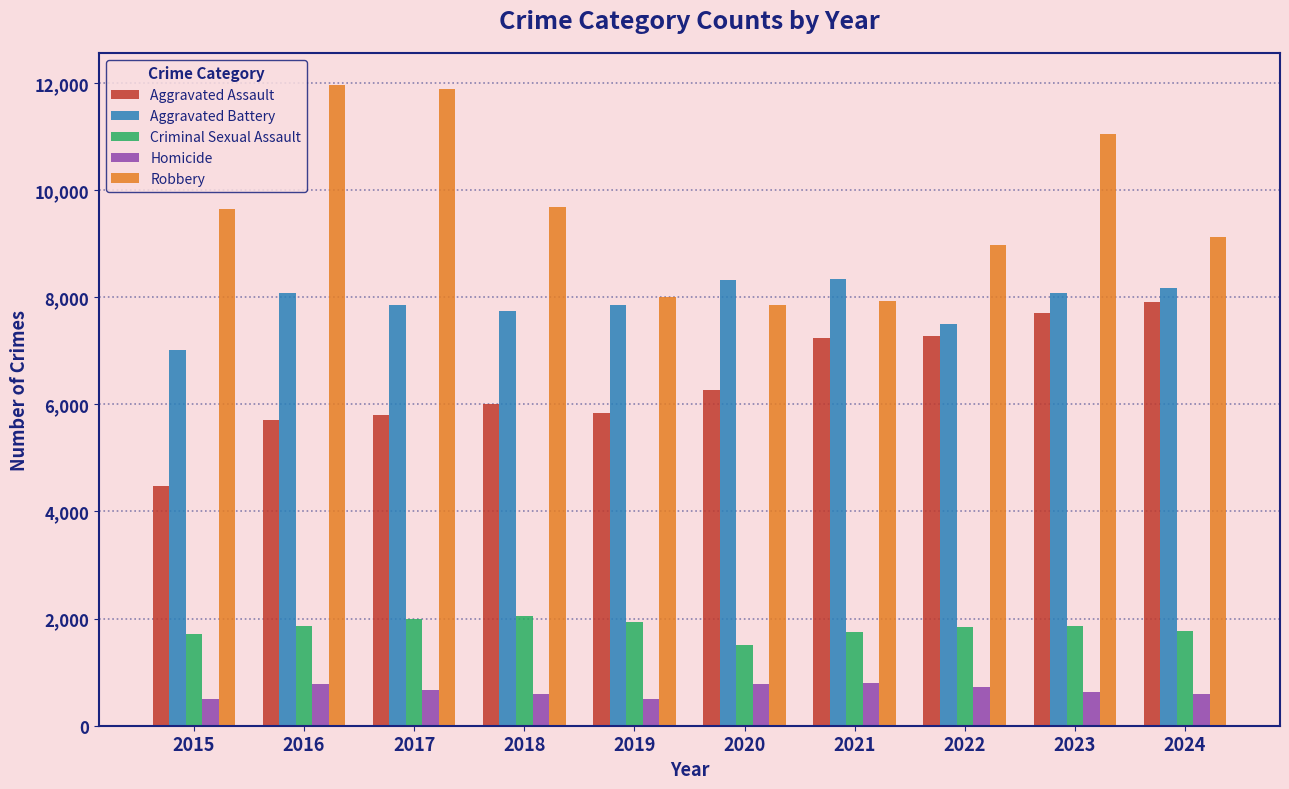

True or false: Criminal Sexual Assault has a value of 2050 at 2018.

True